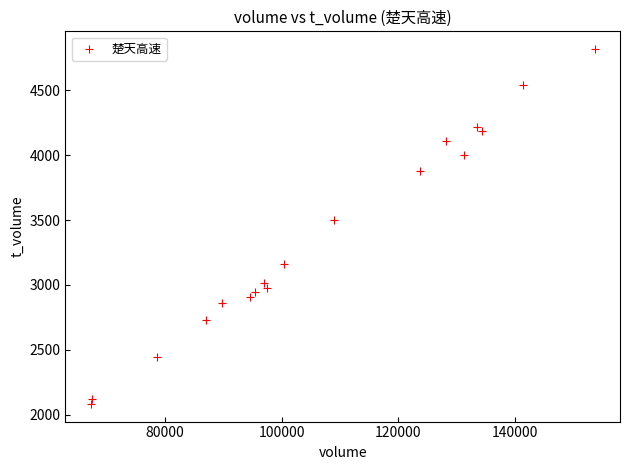

What Y value in the scatter plot is closest to 3450?

3501